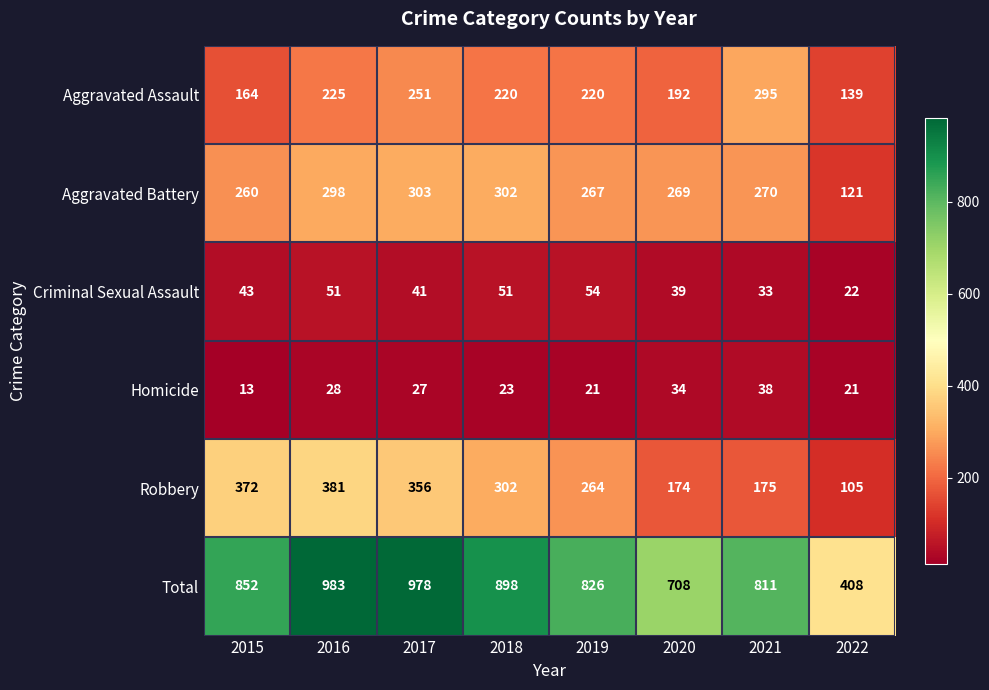

Which category has the highest value across all series?

2016